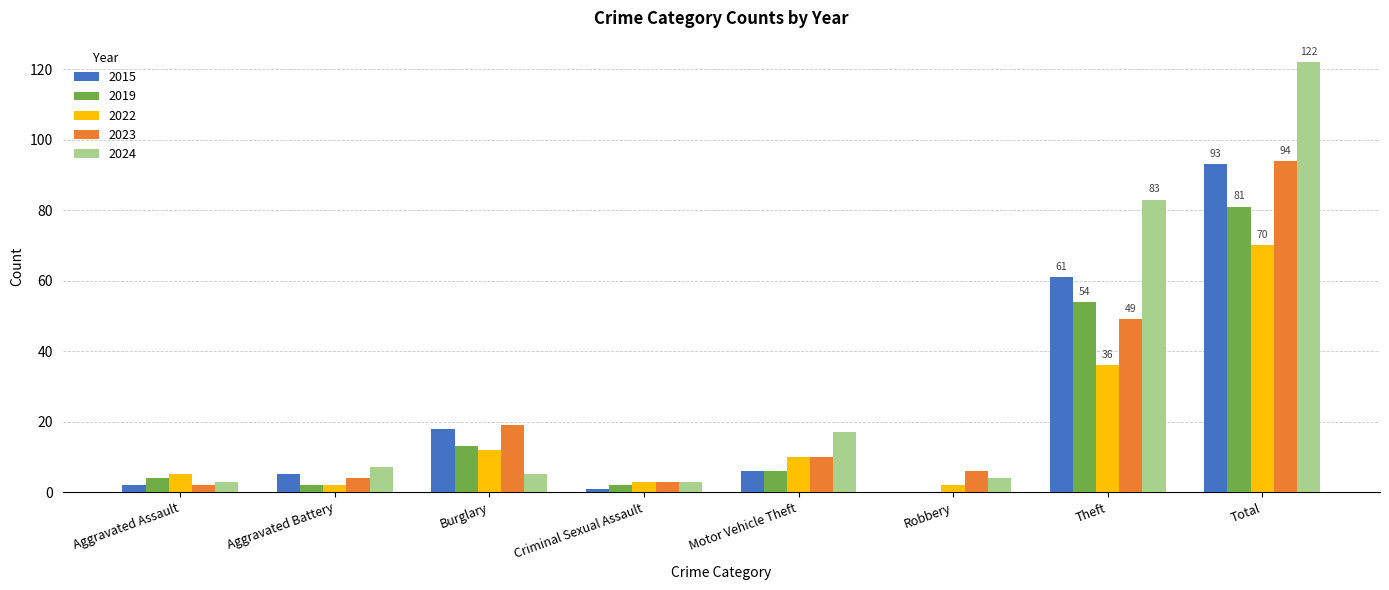

What is the highest value of the 2023 series?

94